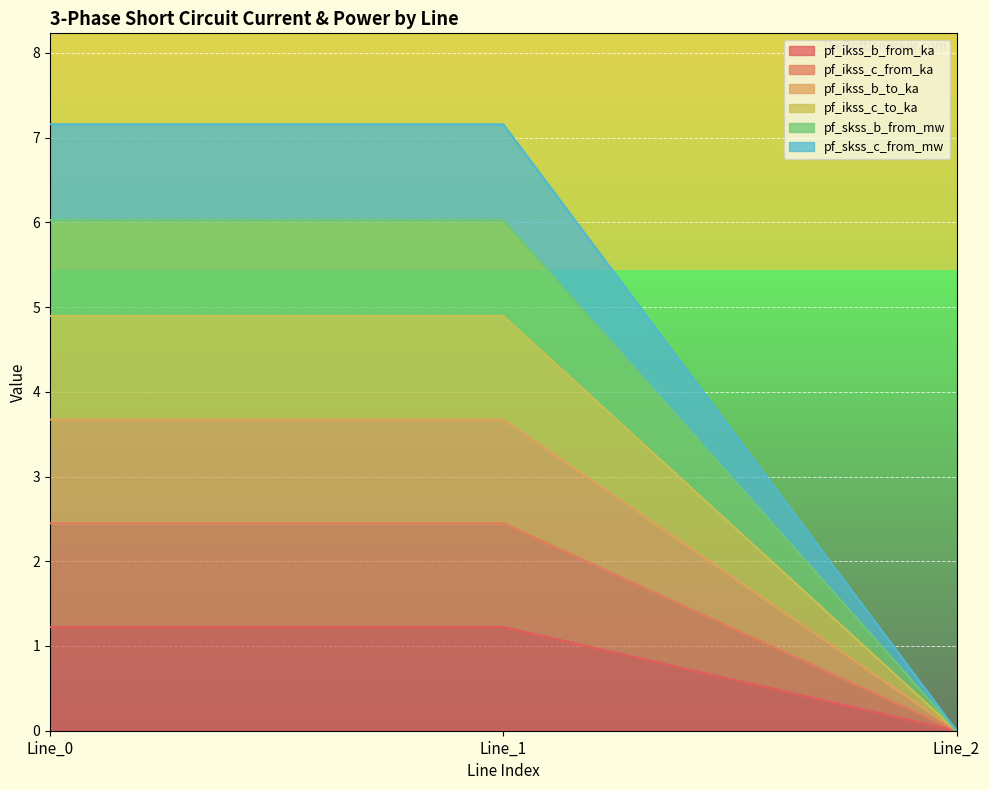

True or false: pf_ikss_b_to_ka has a value of 2.1 at Line_1.

False